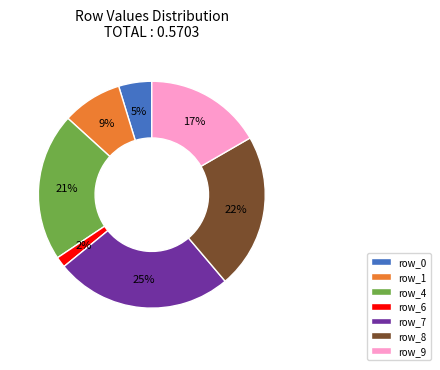

Which has a higher value, row_6 or row_4?

row_4